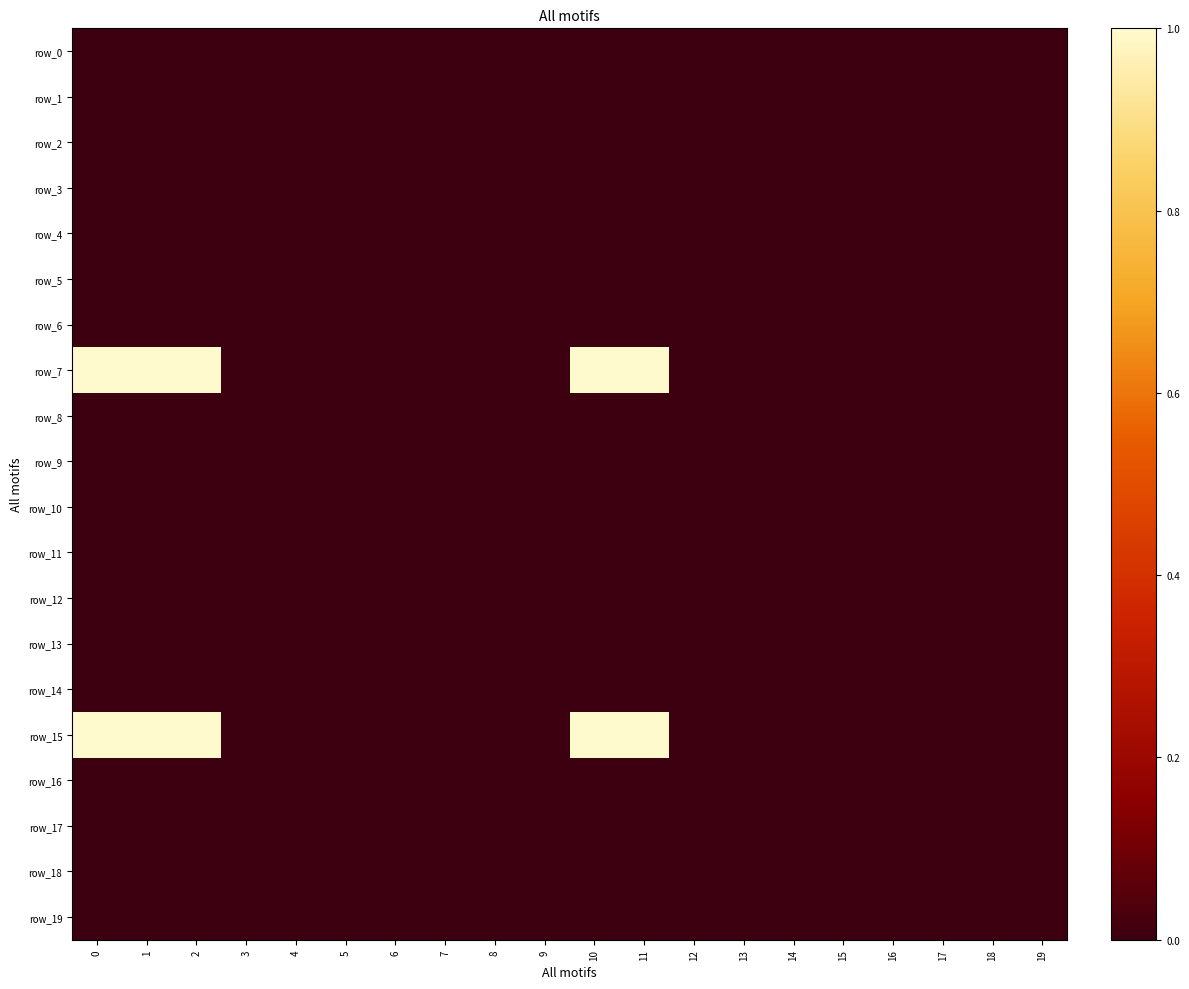

How many distinct data groups are displayed?

20